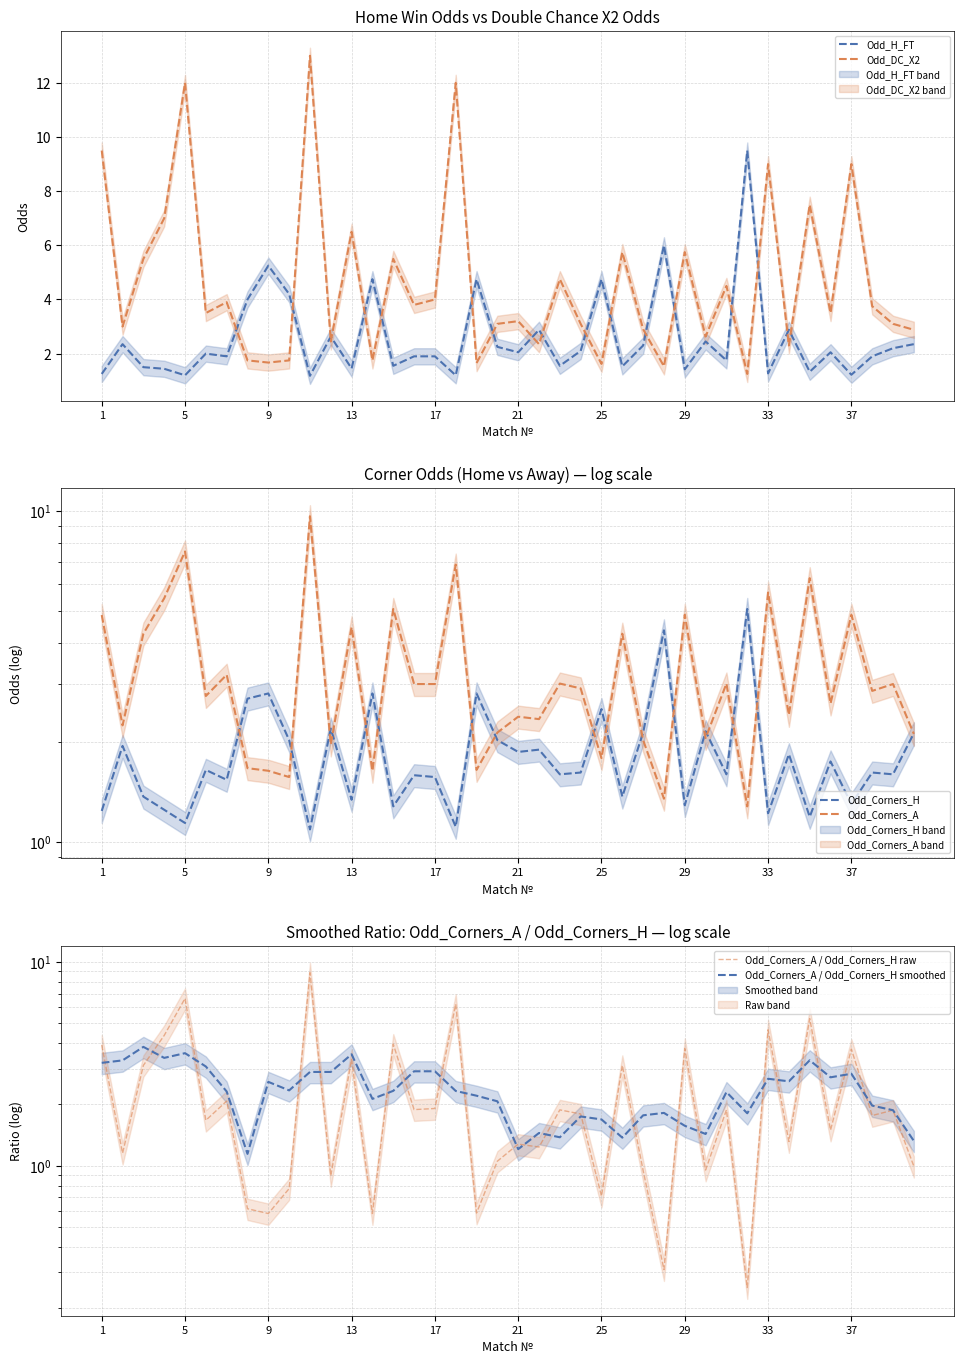

Where does the Odd_Corners_A / Odd_Corners_H raw series first go above 1?

1